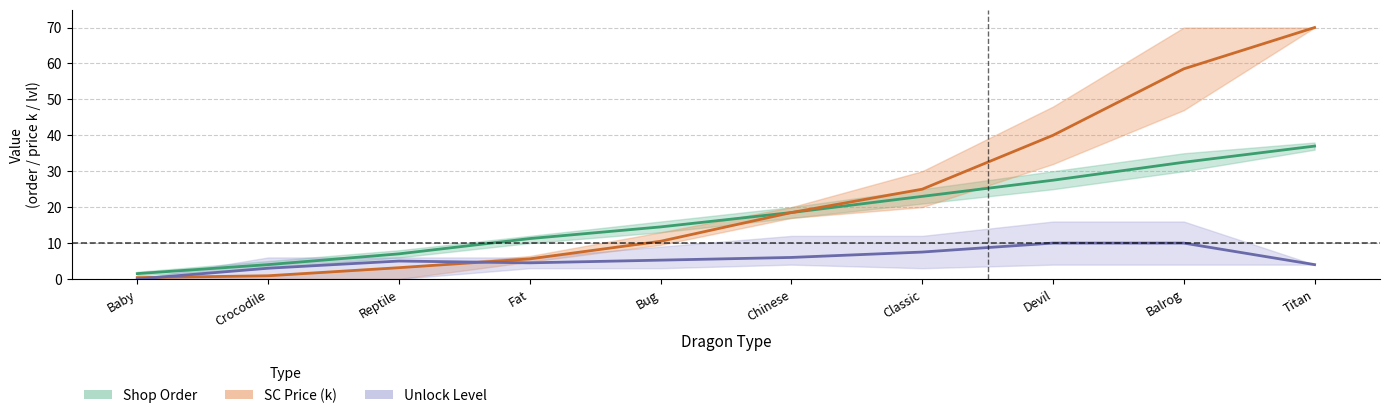

What are all the series names shown in the legend?

Shop Order, SC Price (k), Unlock Level